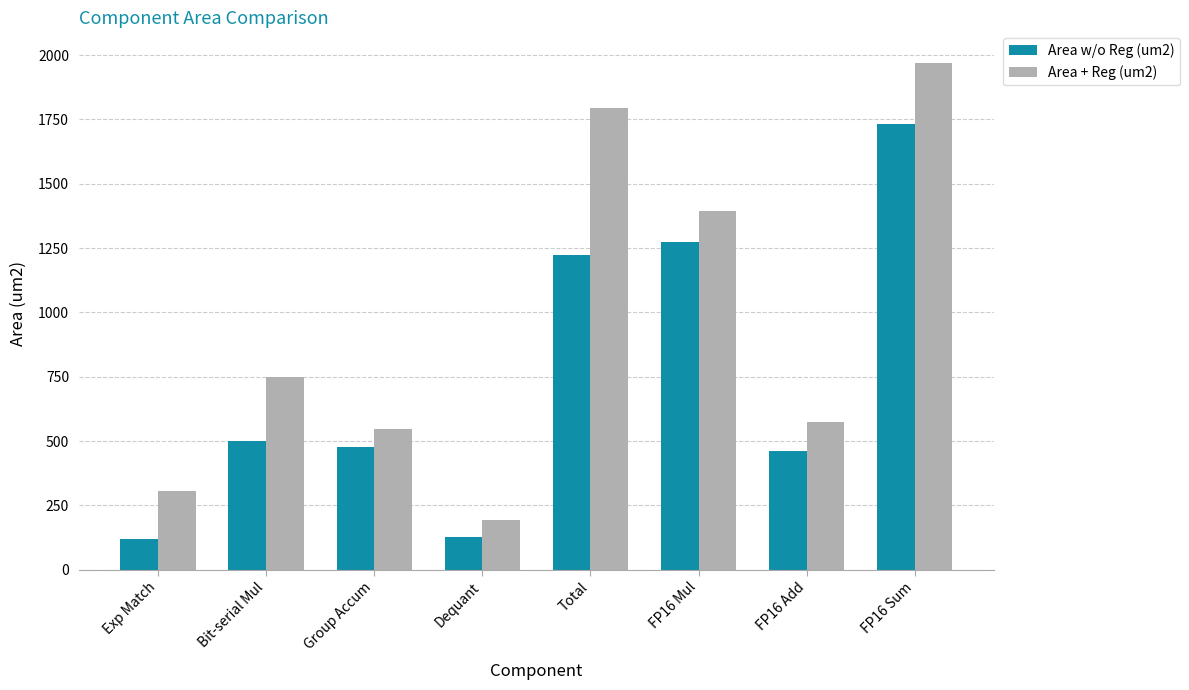

Between Bit-serial Mul and FP16 Mul, which series saw the biggest shift?

Area w/o Reg (um2)